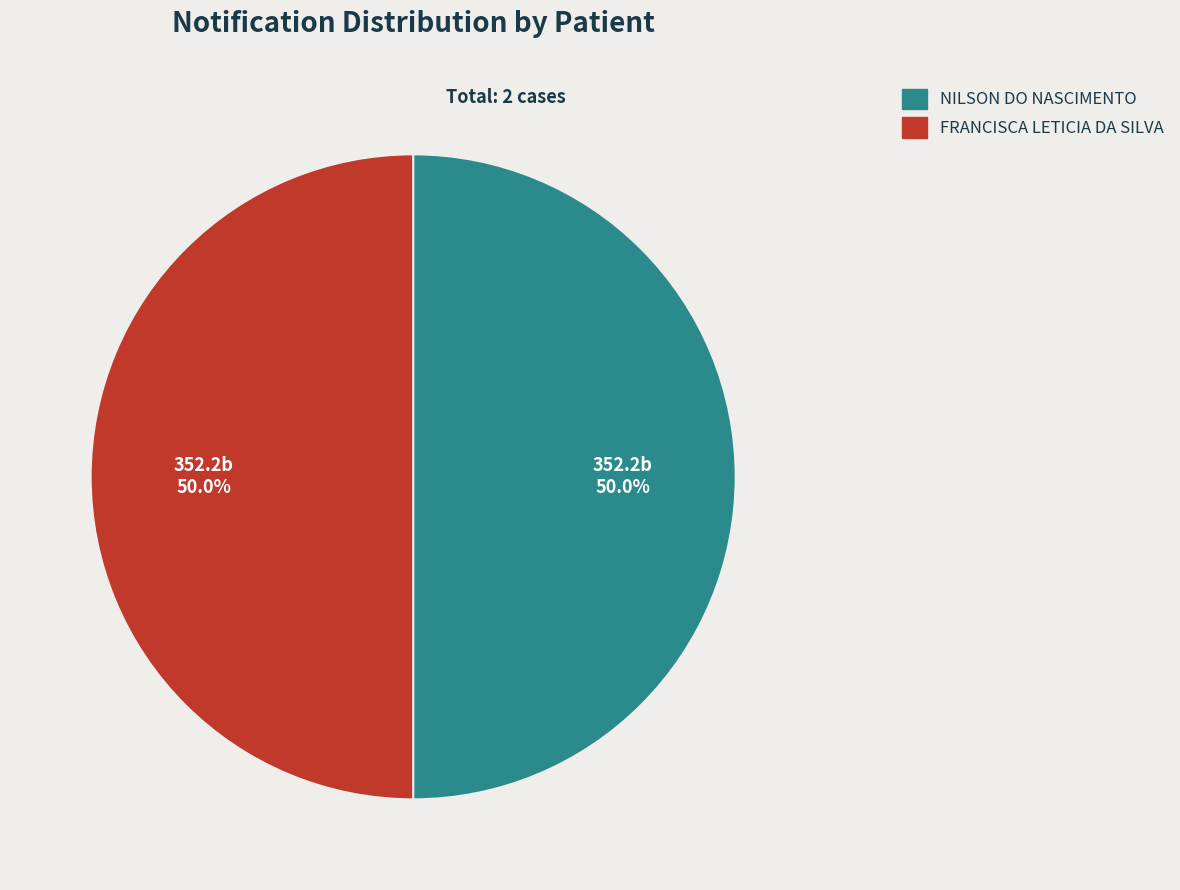

How many slices are in this pie chart?

2